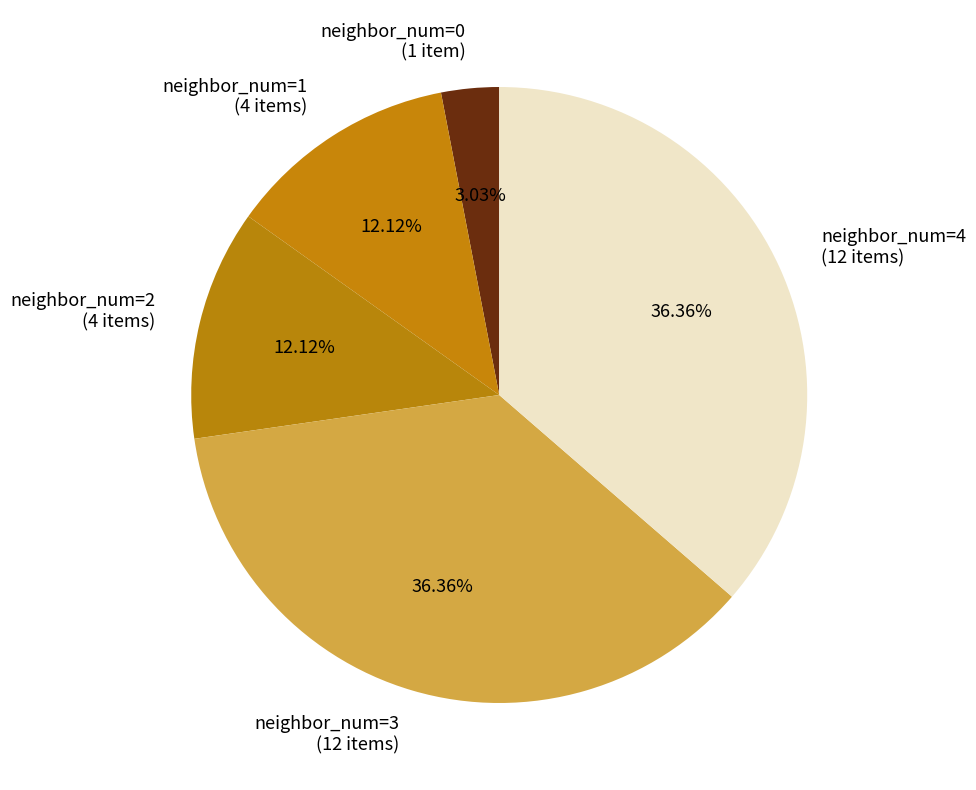

How many slices are in this pie chart?

5